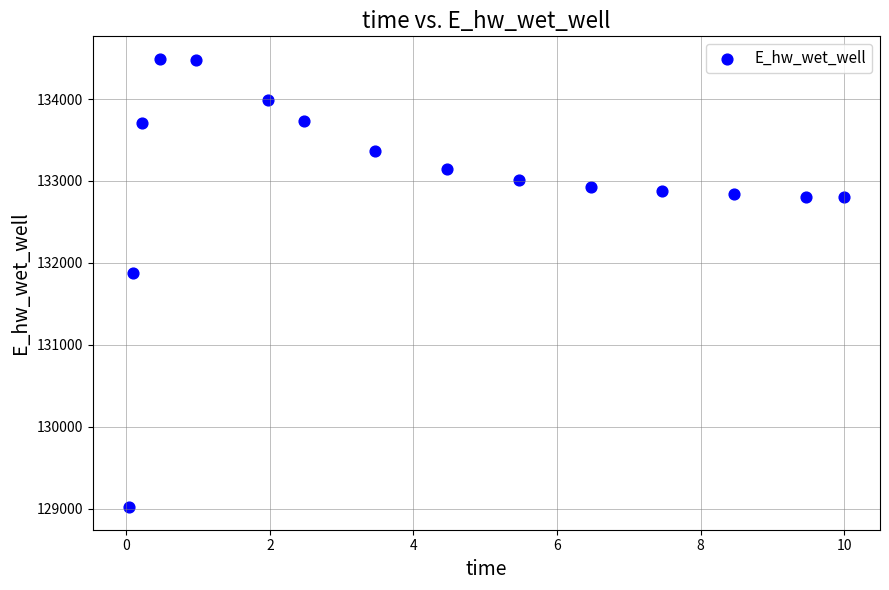

What is the range of Y values (max minus min)?

5471.8